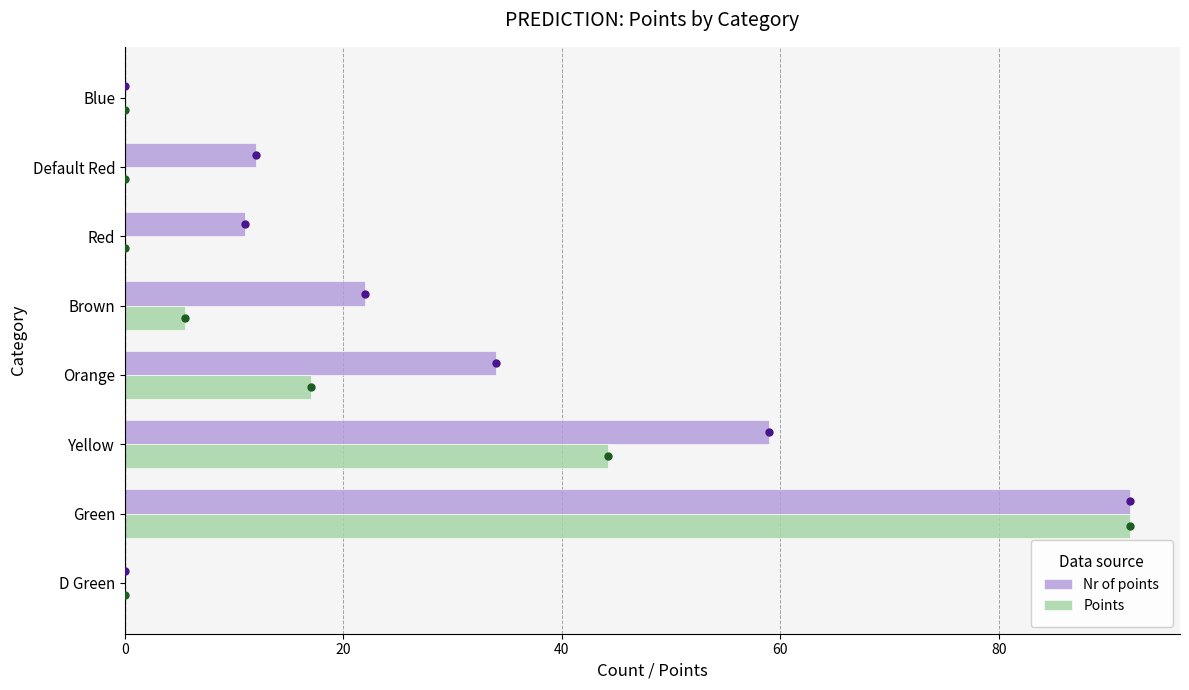

What is the sum of all Points values?

158.8